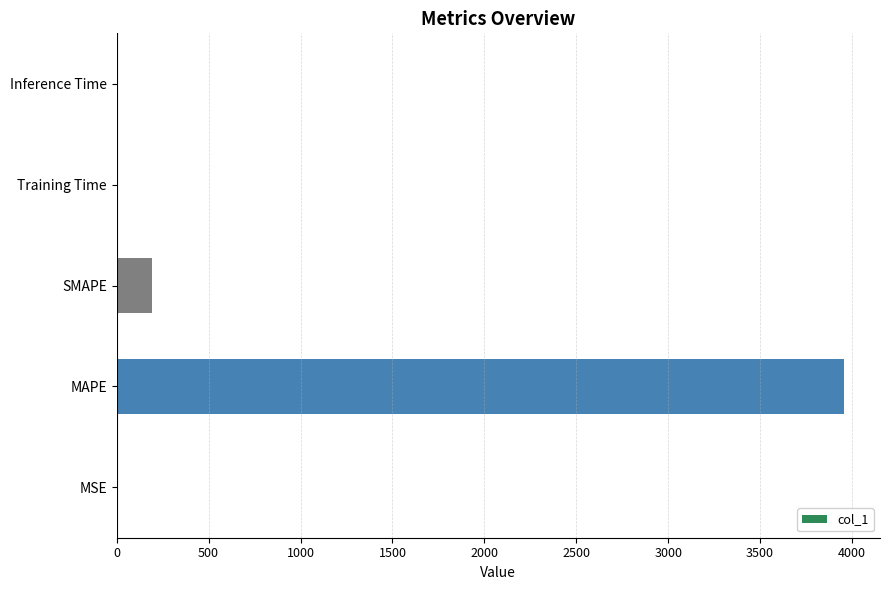

Are the bars grouped side by side (vs. stacked)?

No